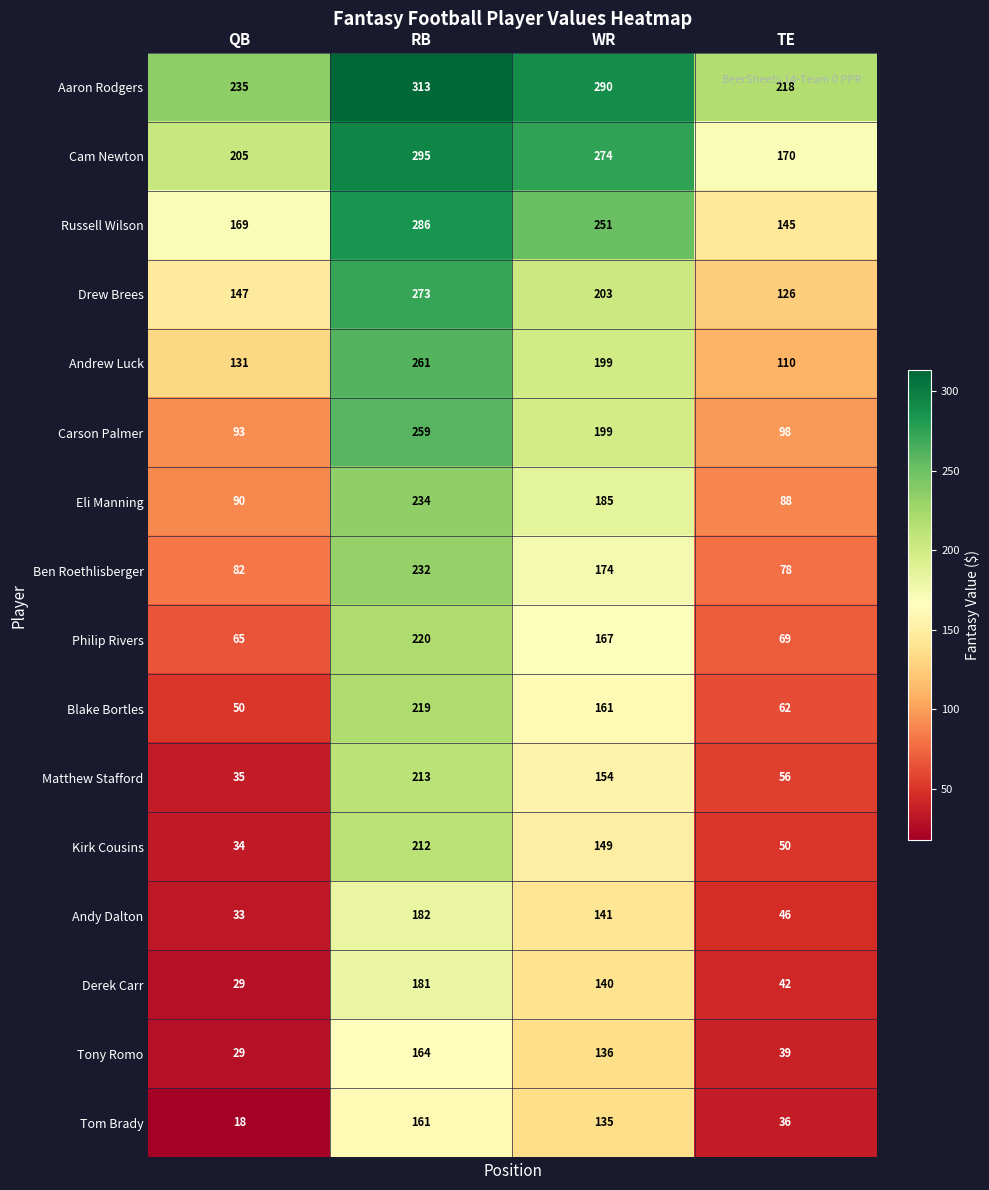

What is the spread (max minus min) of values at WR?

155